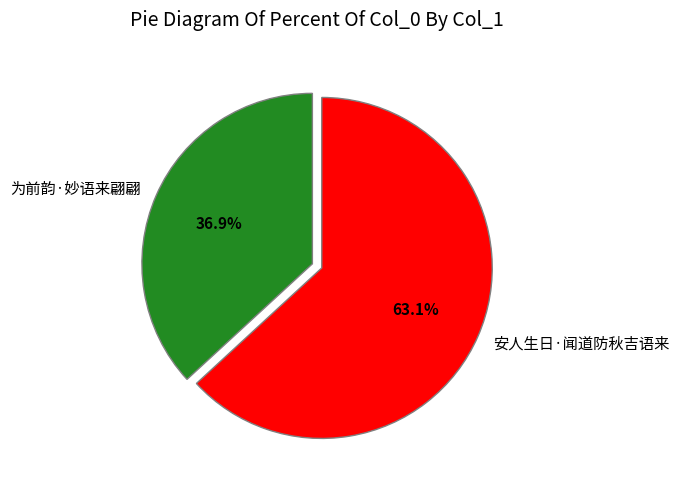

Which category has the smallest portion of the pie?

为前韵·妙语来翩翩